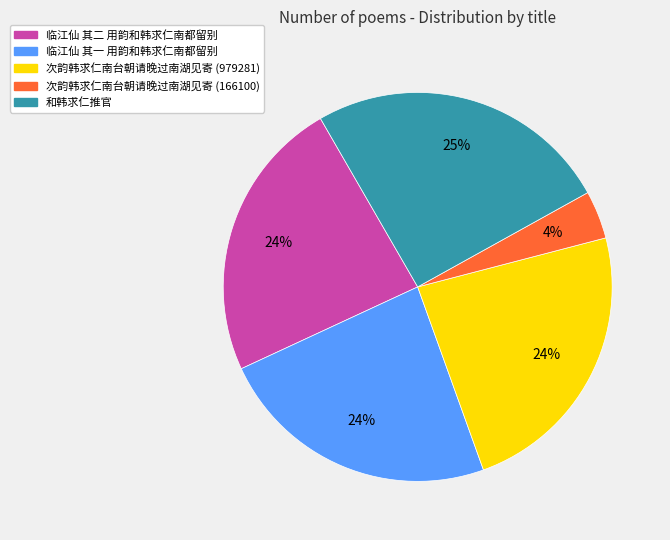

To the nearest percent, what is the average slice percentage?

20%